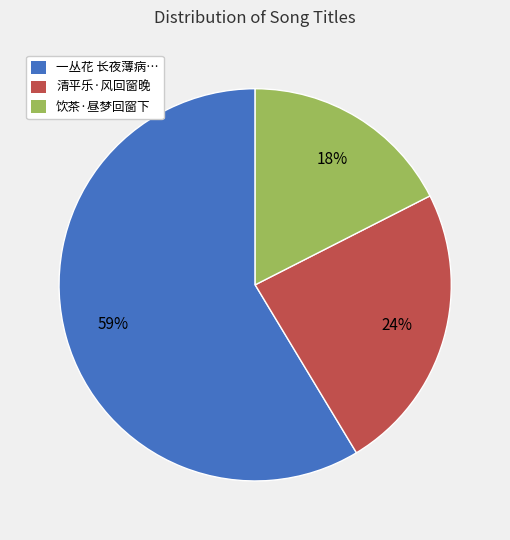

Is the sum of 一丛花 长夜薄病… and 清平乐·风回窗晚 greater than half?

Yes